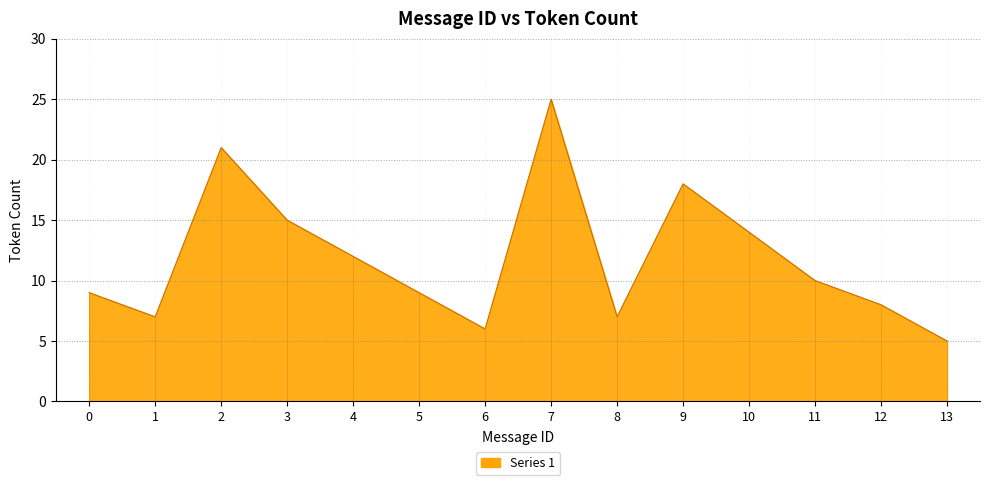

How many categories are shown in the chart?

14